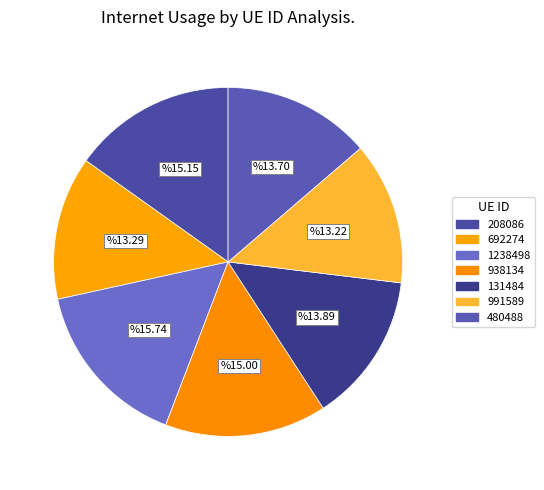

The 991589 slice represents 27% of the pie. True or false?

False